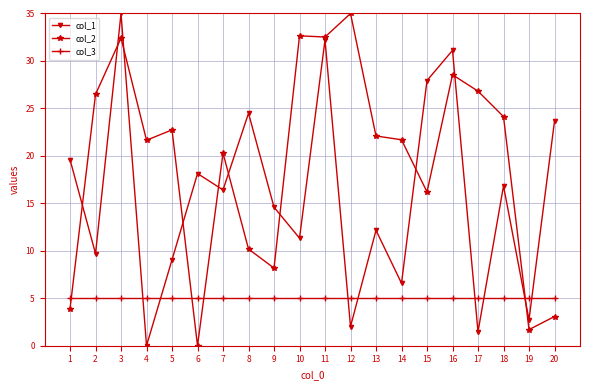

What is the spread (max minus min) of values at 5?

17.7